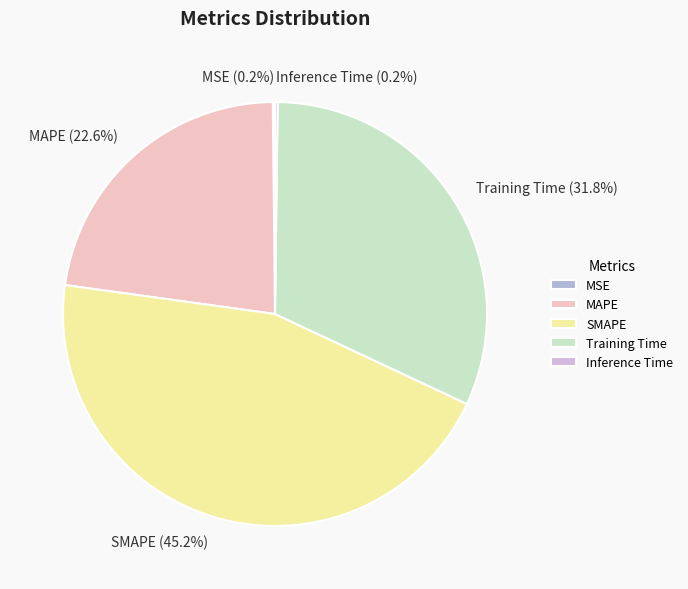

Do MAPE and SMAPE together represent more than half of the pie?

Yes